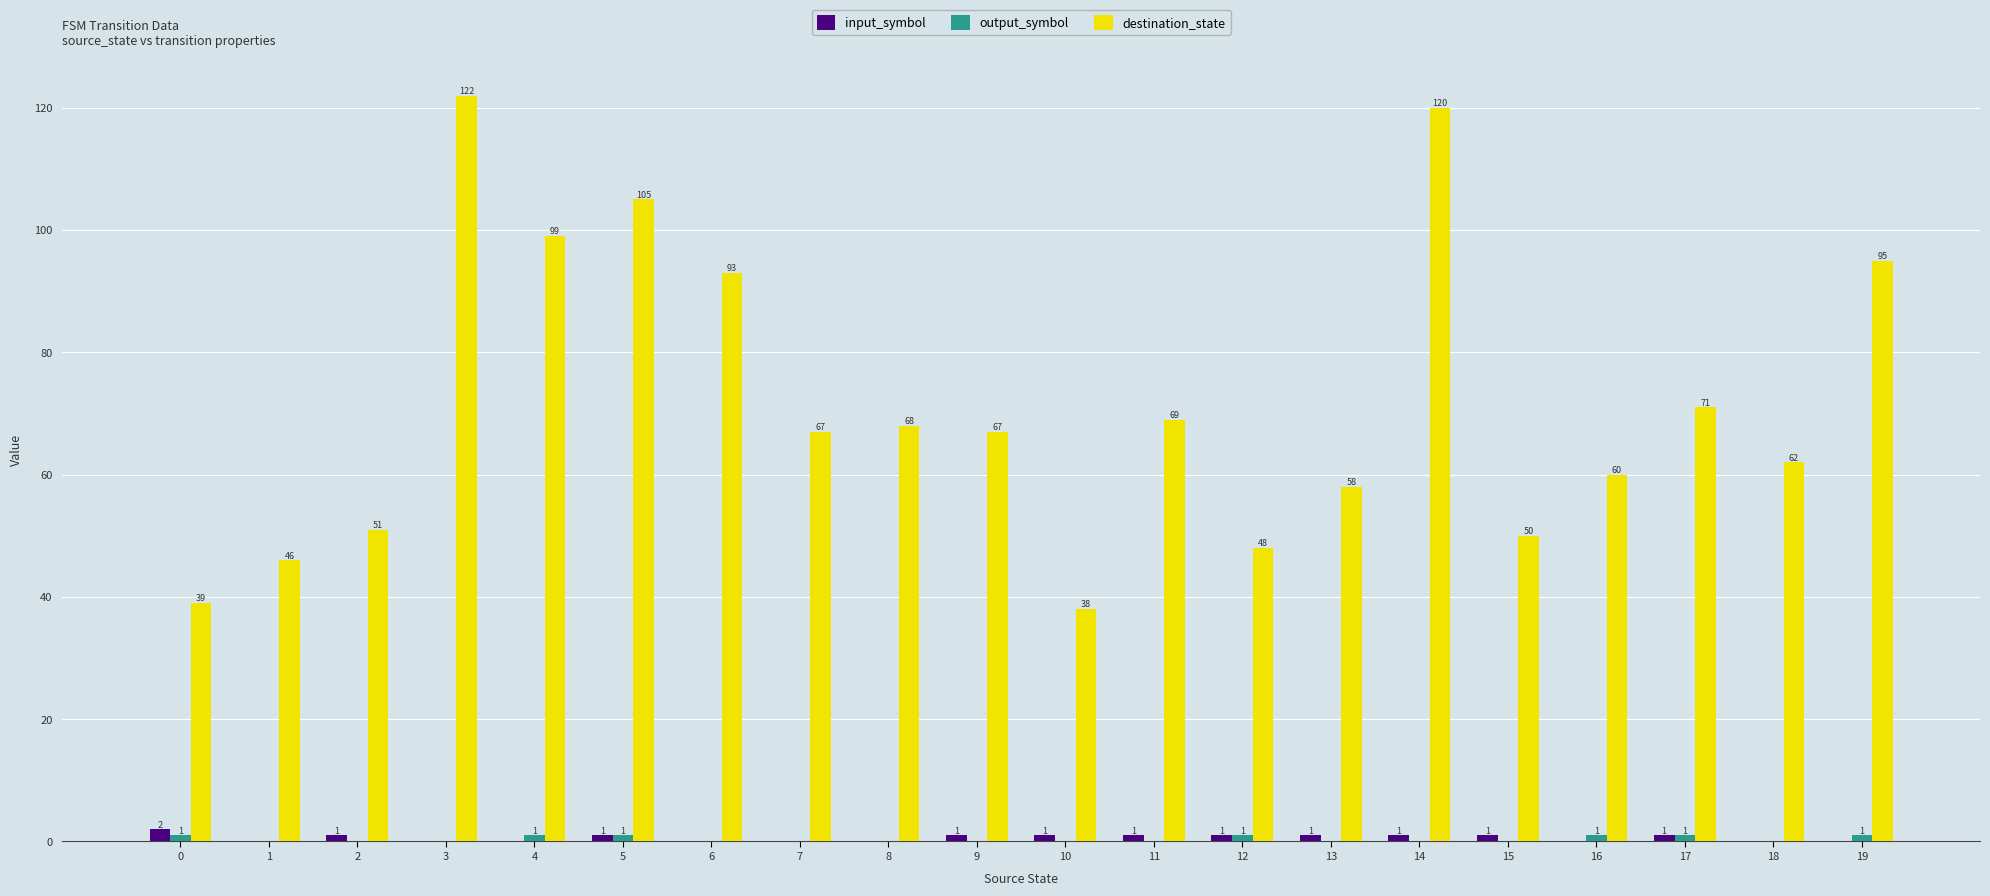

At which label does destination_state reach its peak?

3